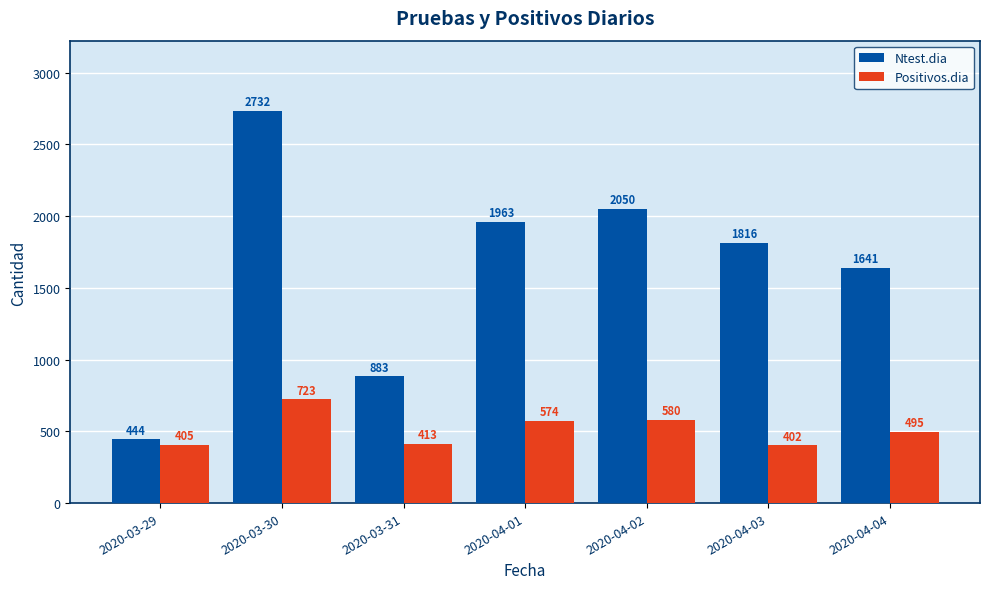

How many distinct data groups are displayed?

2